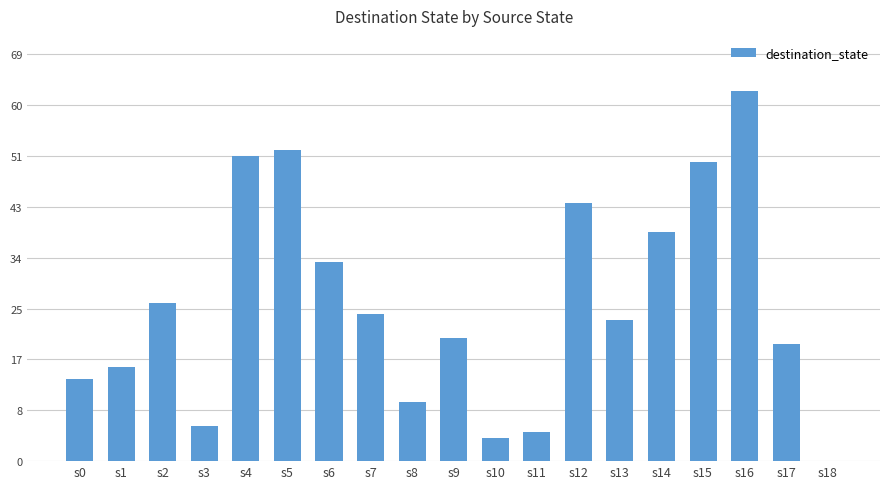

How many bars are there in total?

19